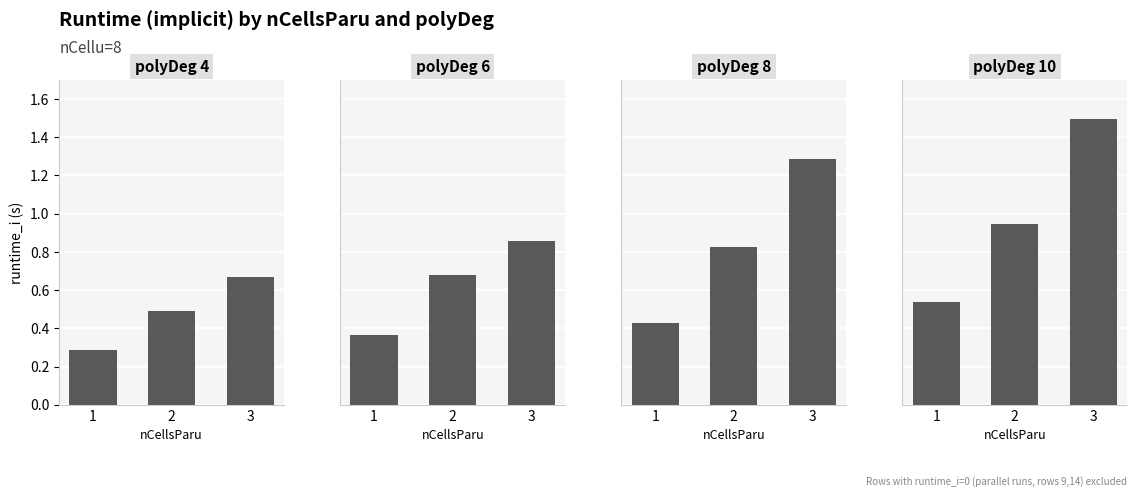

How many groups of bars are there?

3